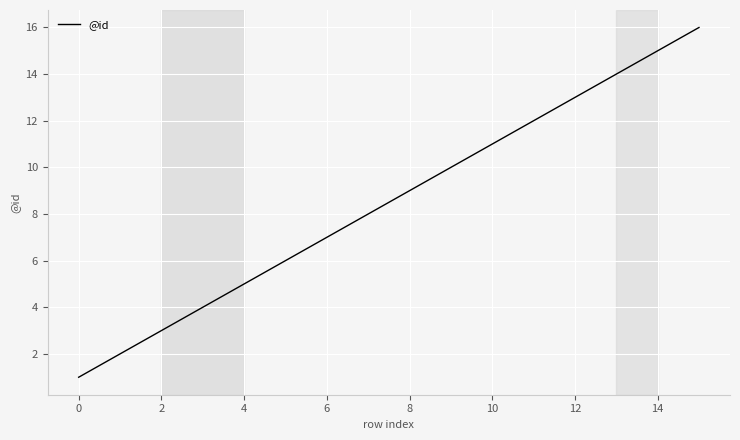

True or false: the data has more than 2 interior local peaks.

False